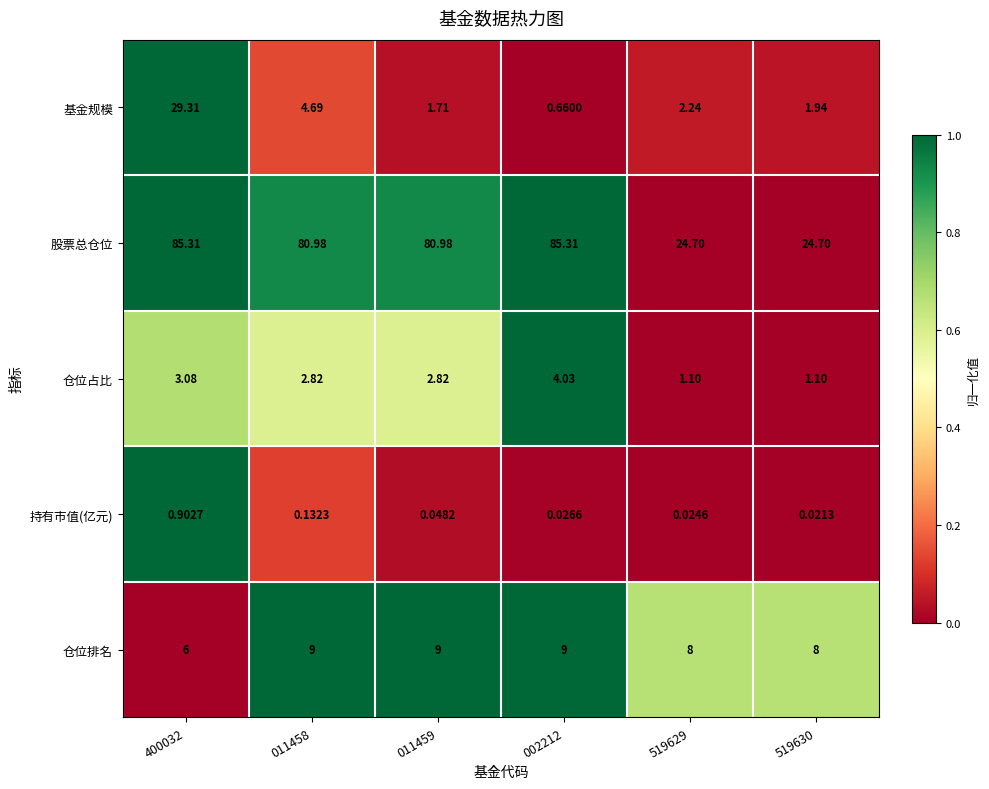

Rank the series at 519630 from highest to lowest value.

股票总仓位, 仓位排名, 基金规模, 仓位占比, 持有市值(亿元)